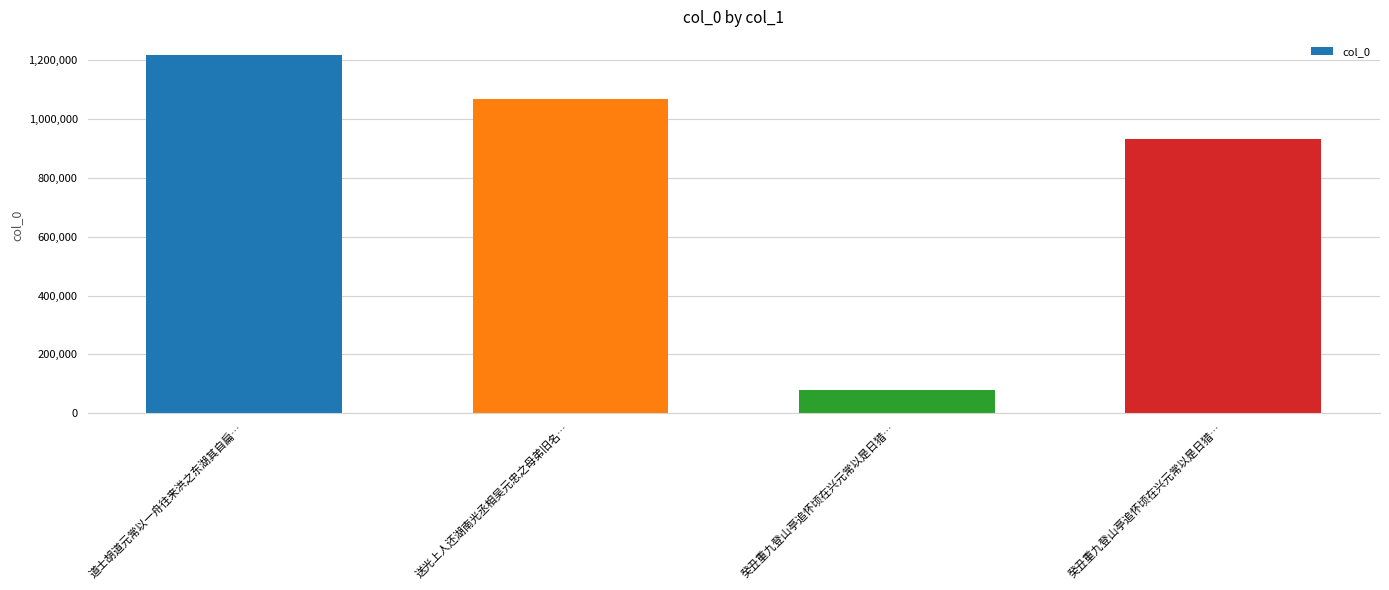

What is the sum of the values at 送光上人还湖南光丞相吴元忠之母弟旧名… and 癸丑重九登山亭追怀顷在兴元常以是日猎…?

1147645